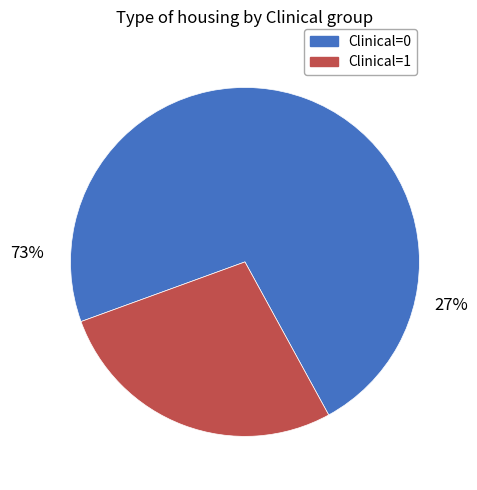

To the nearest percent, what portion does Clinical=0 represent?

73%